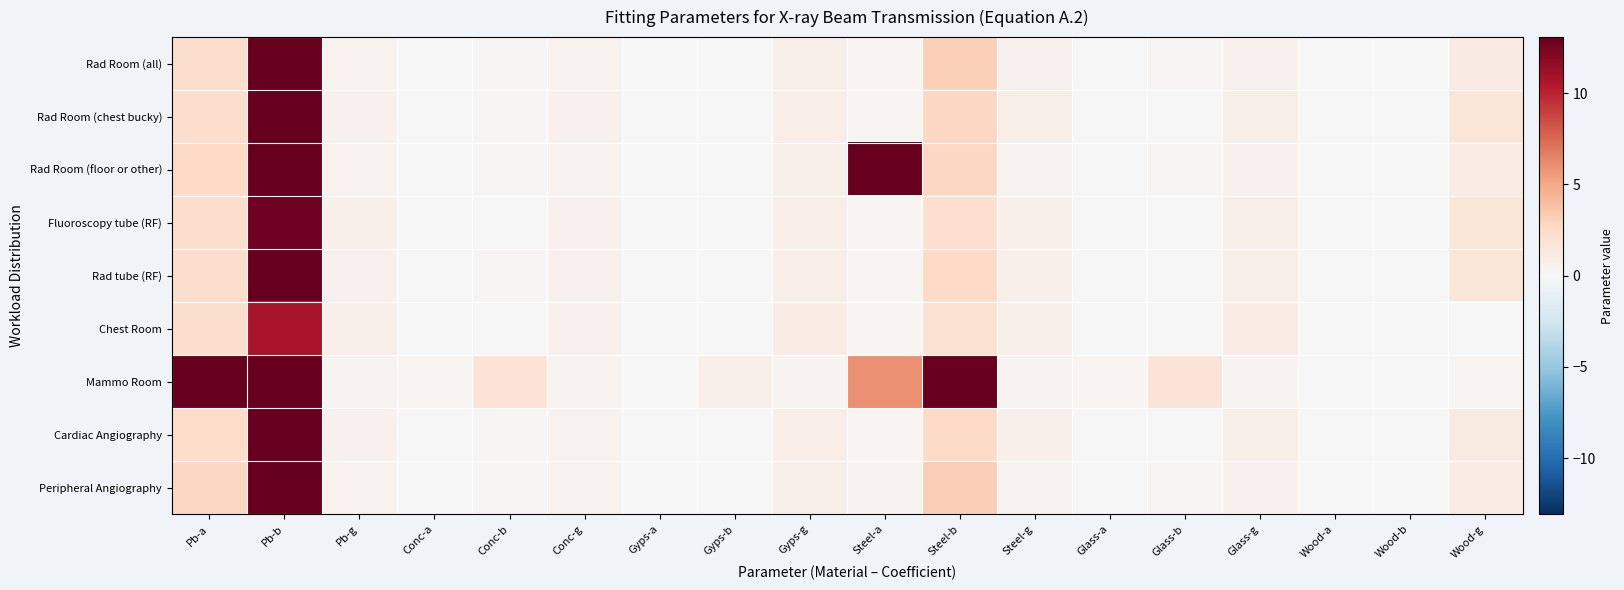

How many series are shown in this chart?

9